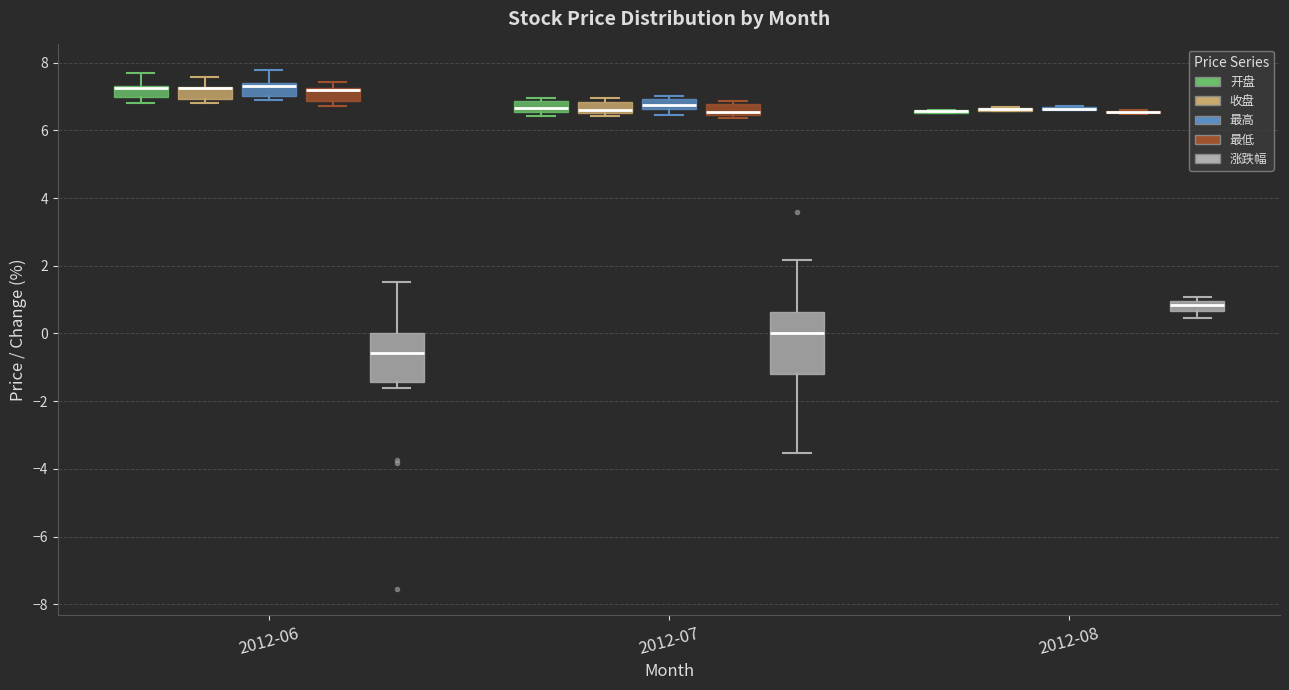

Which box is the tallest, from its lower edge to its upper edge?

2012-07 (涨跌幅)